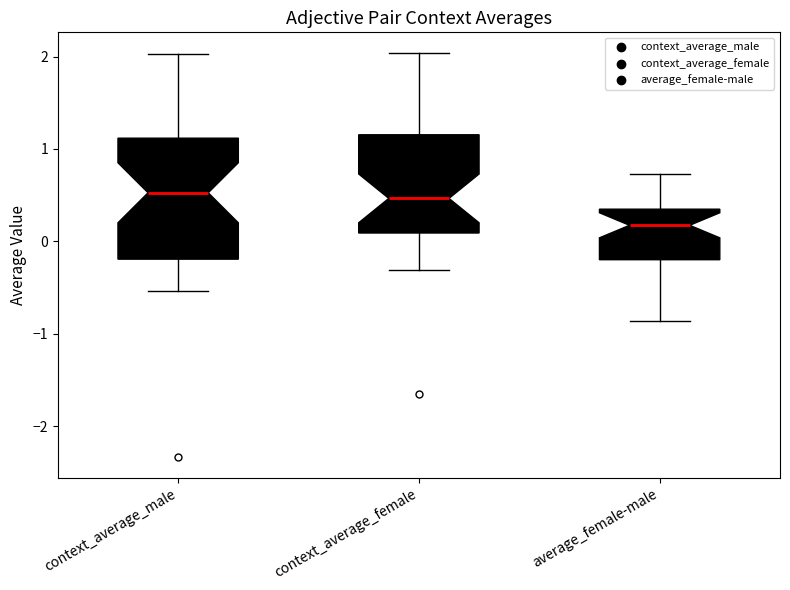

Reading left to right, read every box against the y-axis: the position of its median line, the range the box covers, and the ends of its whiskers. The values are not printed on the chart, so give them approximately, as read against the axis.

context_average_male: median 0.5, box -0.2 to 1.1, whiskers -0.5 to 2.0
context_average_female: median 0.5, box 0.1 to 1.2, whiskers -0.3 to 2.0
average_female-male: median 0.2, box -0.2 to 0.3, whiskers -0.9 to 0.7